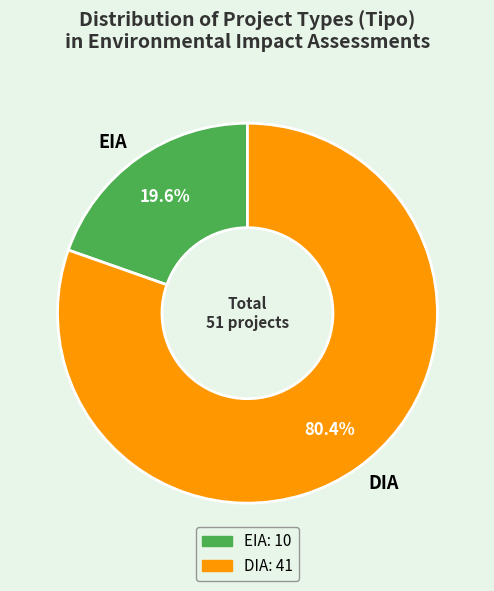

To the nearest percent, what is the difference between the largest and smallest slice percentages?

61%